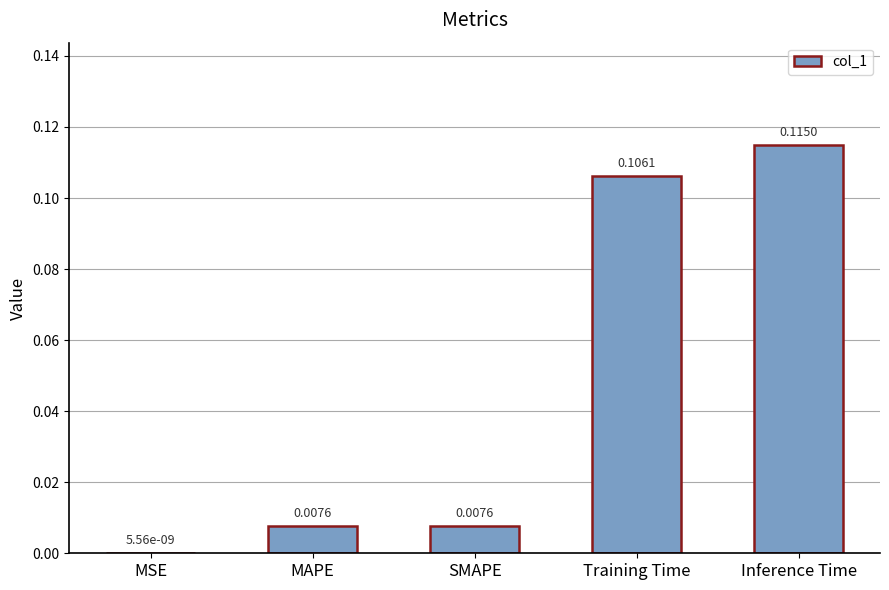

Count the number of data series in this chart.

1